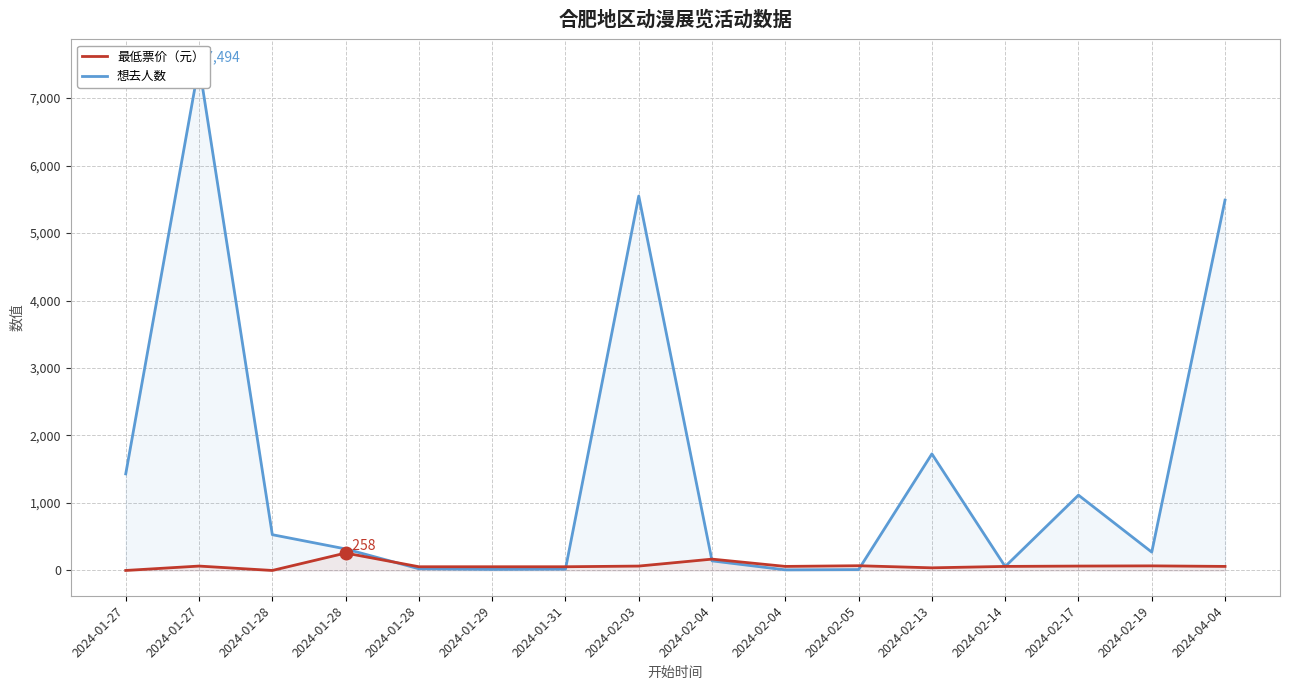

True or false: 最低票价（元） has more than 0 points higher than both neighbors.

True